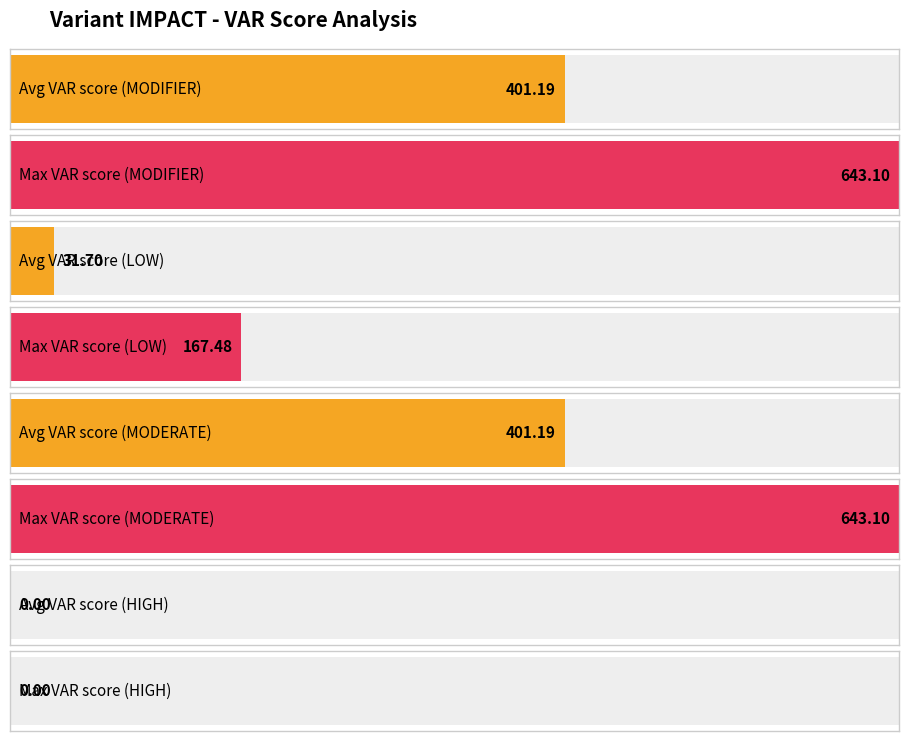

What position from the left is MODIFIER?

1